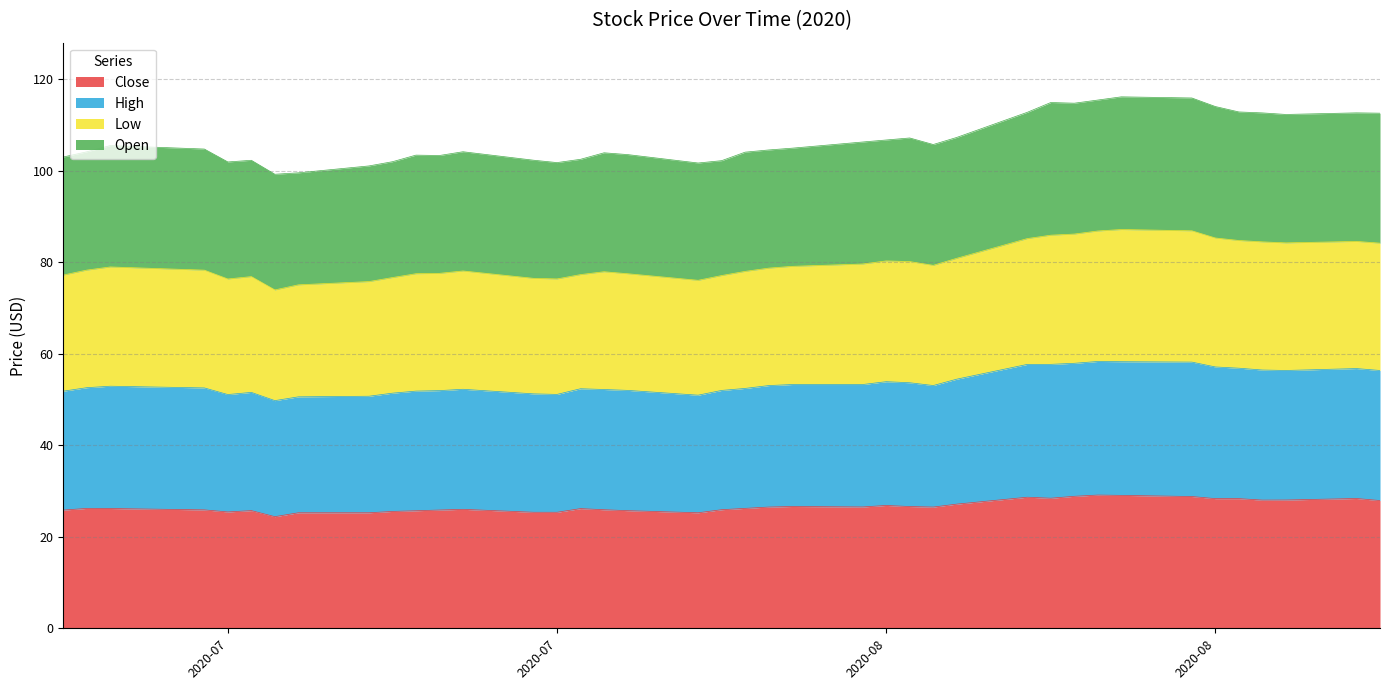

Is it true that High equals 56.4 at 2020-08-25?

True